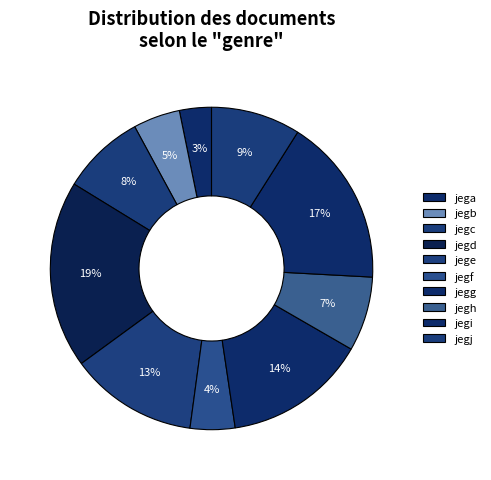

To the nearest percent, what is the combined percentage of jege and jegc?

21%